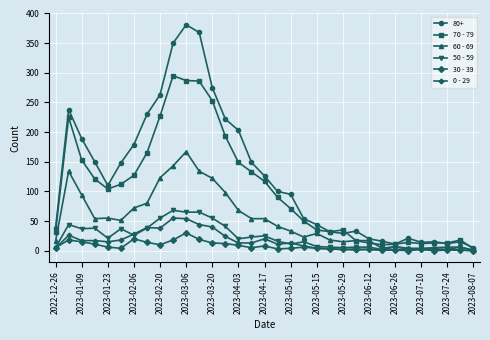

Which series has the largest range (max minus min)?

80+